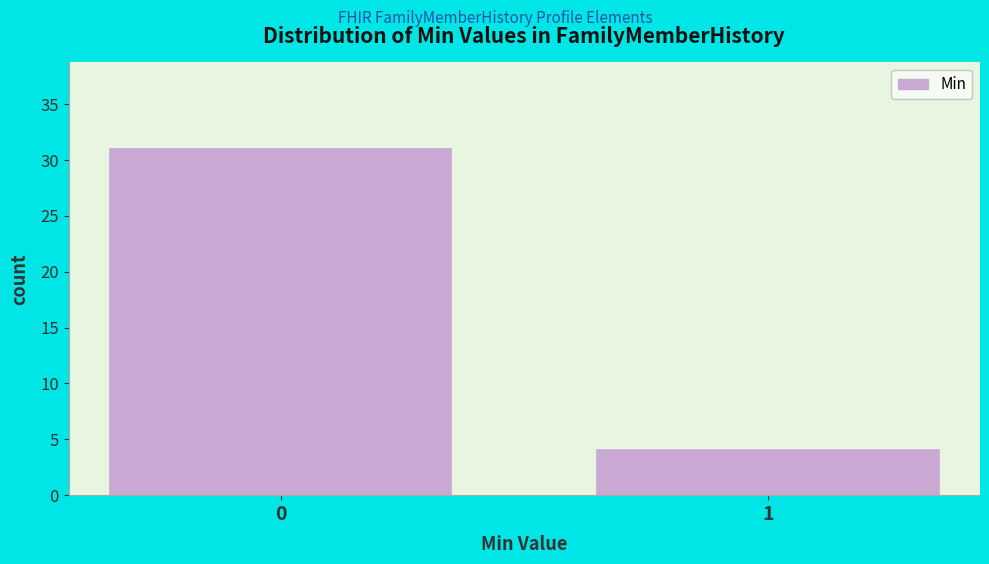

Reading left to right, extract all data points from this chart.

0=31	1=4